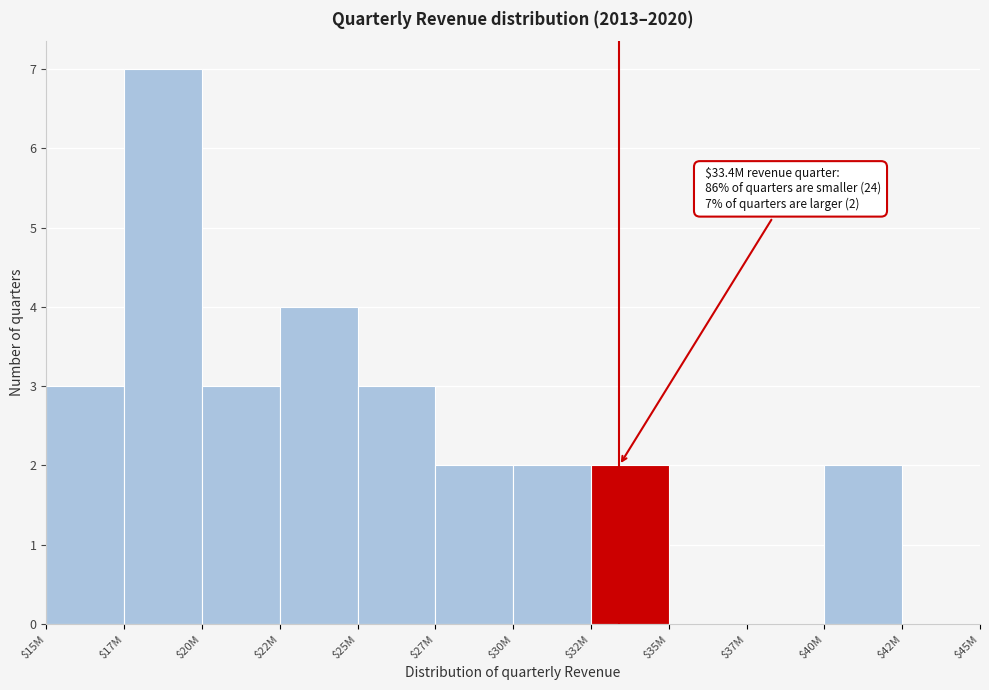

The chart shows a value of 0 at $35M. True or false?

True